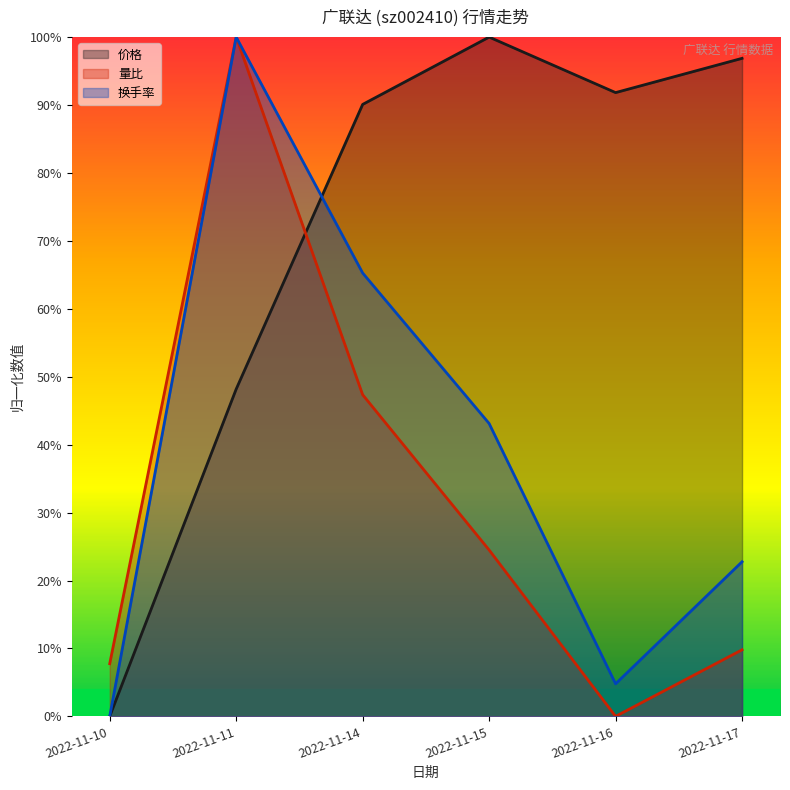

Does the chart have visible grid lines?

No